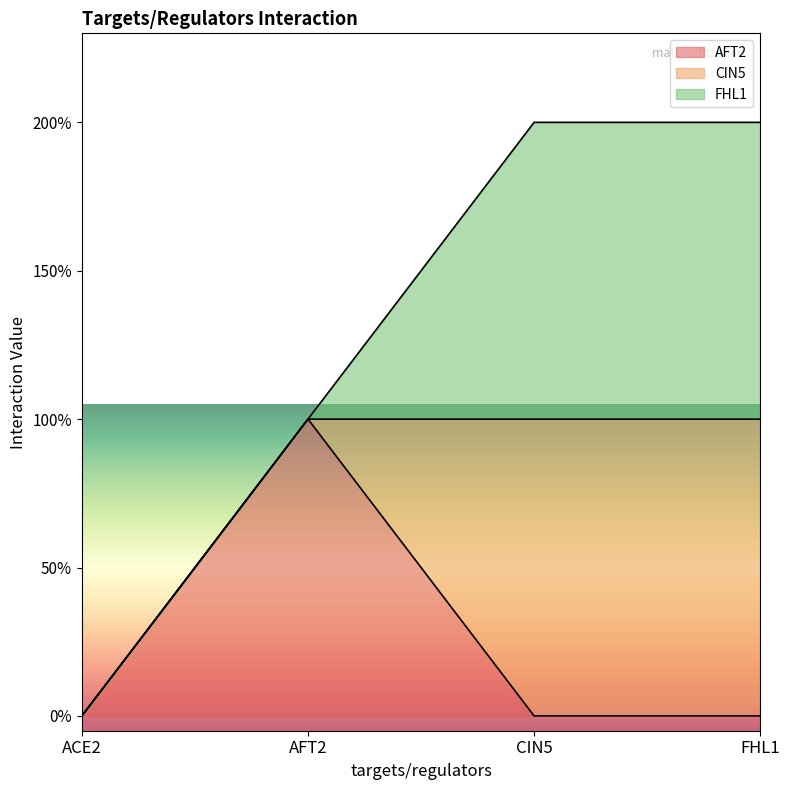

Count the number of data series in this chart.

3